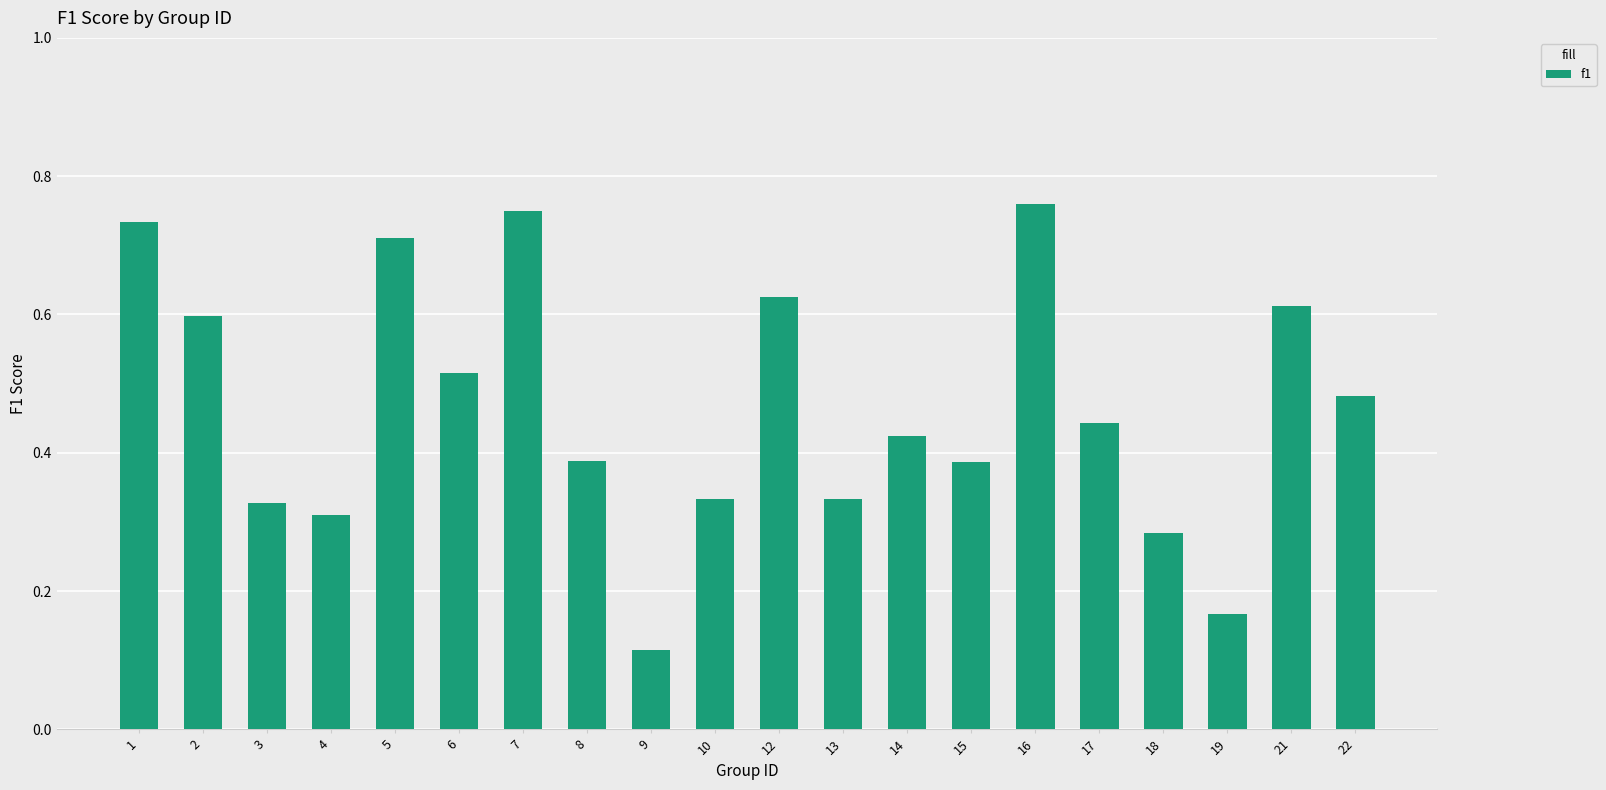

True or false: the data shows 0.2 at 22.

False